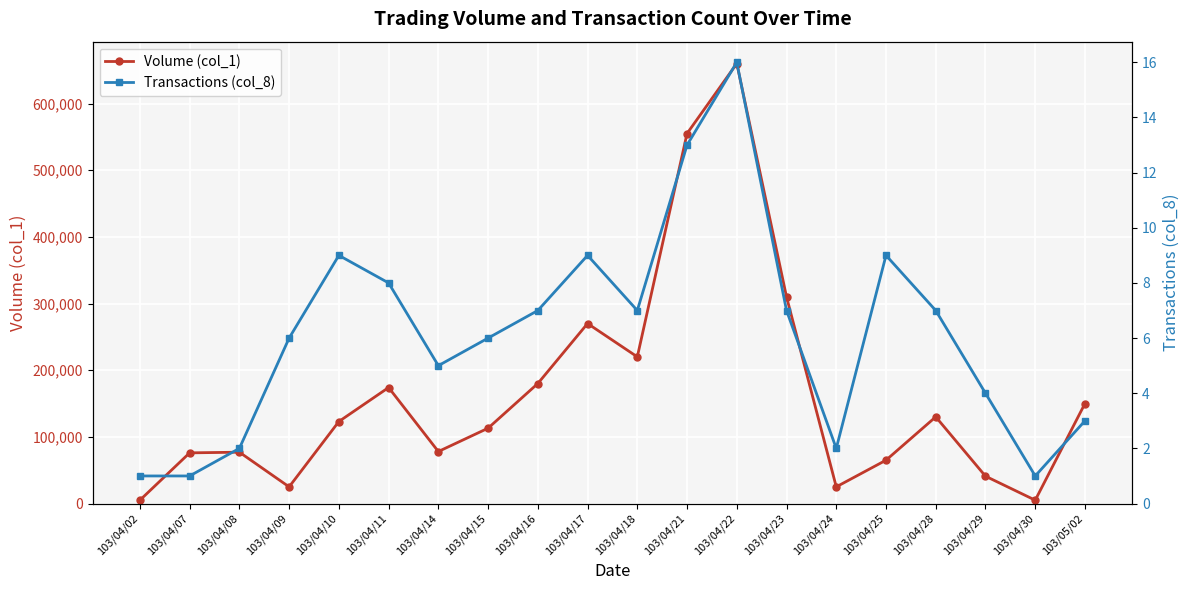

At which label does Transactions (col_8) reach its peak?

103/04/22